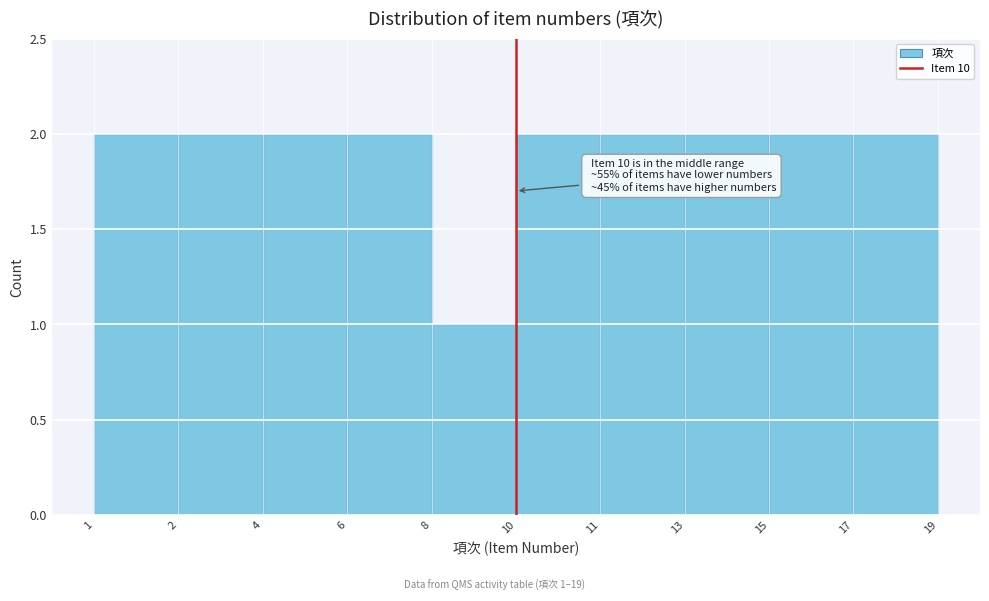

Reading left to right, transcribe all the data shown in this chart.

1=2	2=2	4=2	6=2	8=1	10=2	11=2	13=2	17=2	19=2